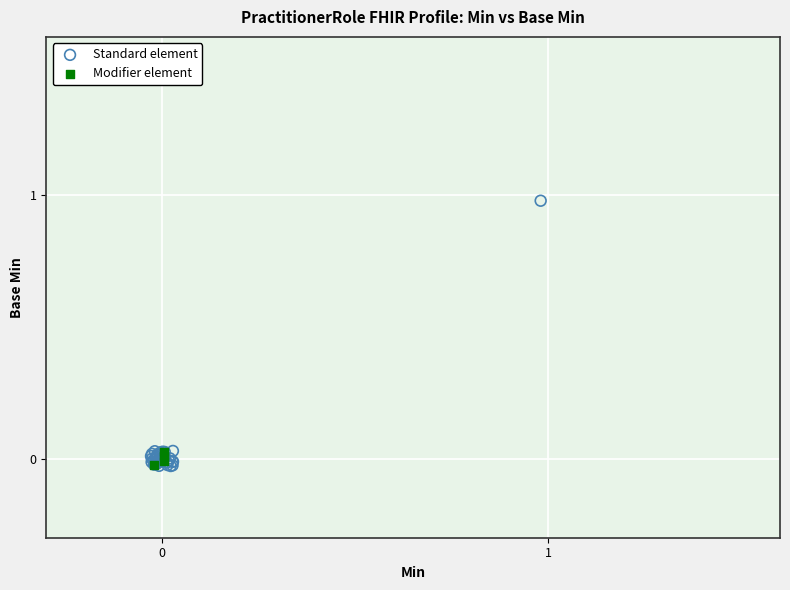

Which series contains the highest Y value?

Standard element